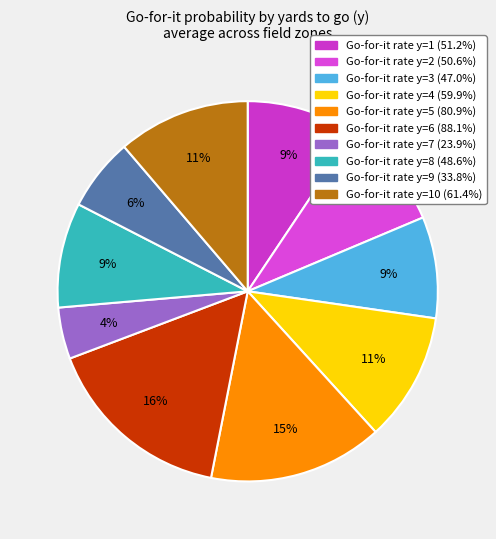

How many slices are in this pie chart?

10